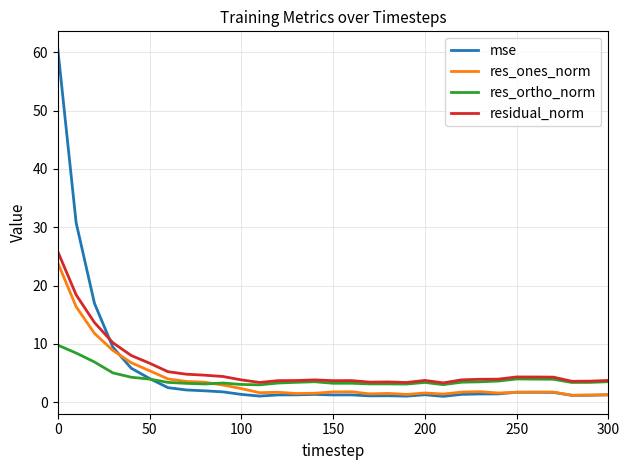

After their last crossing, which series has the higher values: mse or residual_norm?

residual_norm